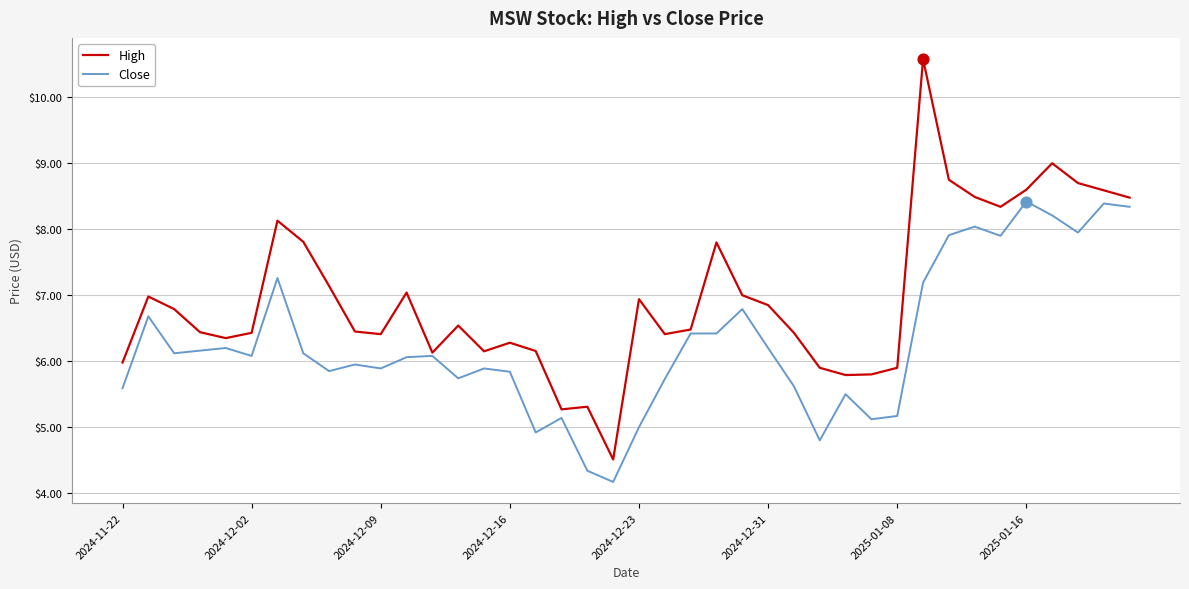

Which series has the largest total across all categories?

High